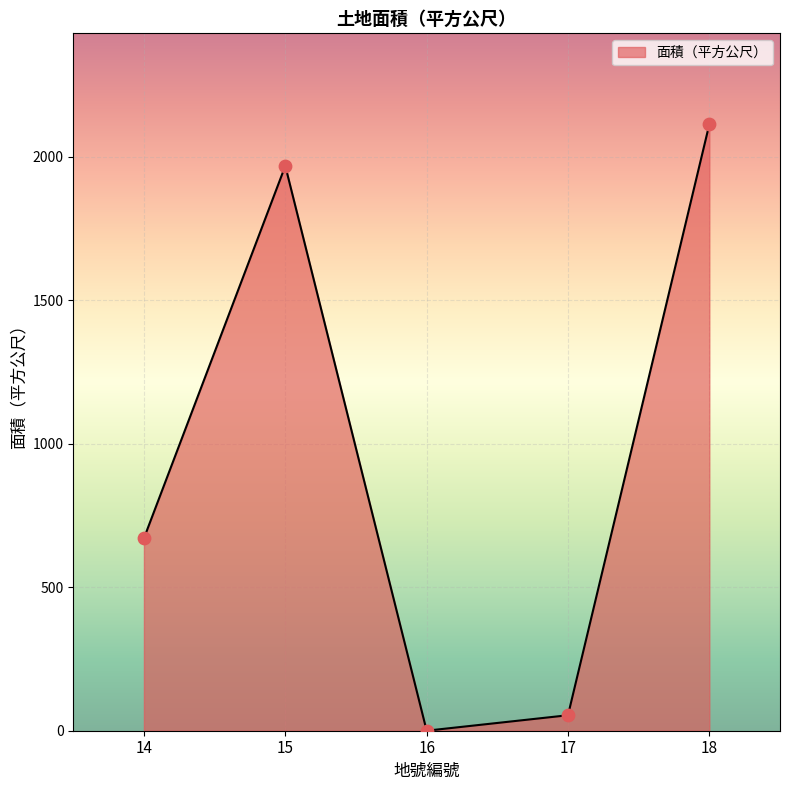

Between 18 and 15, which is larger?

18